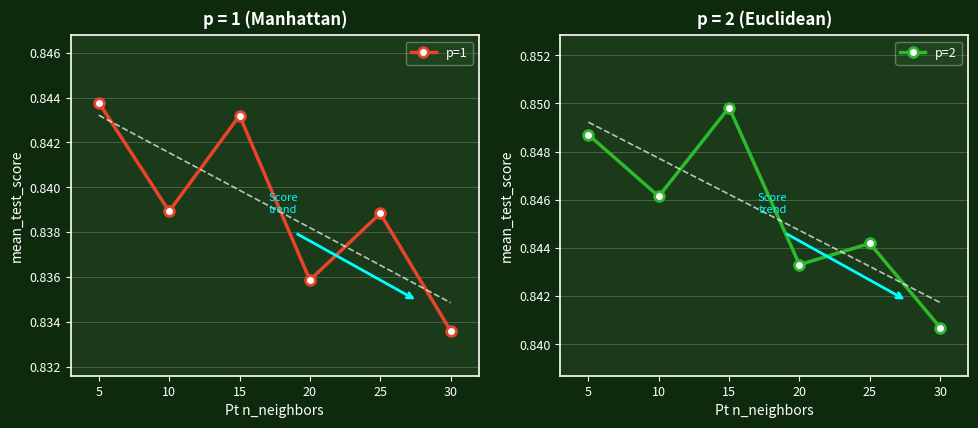

Reading right to left, extract all data points from this chart.

p=1: 0.8	0.8	0.8	0.8	0.8	0.8
p=2: 0.8	0.8	0.8	0.8	0.8	0.8